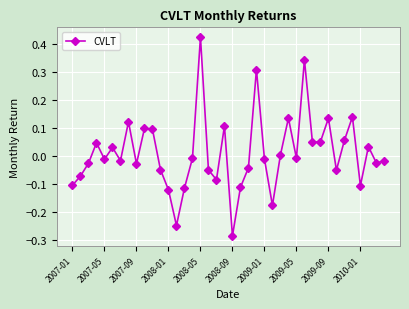

What is the difference between the second highest and minimum values?

0.6